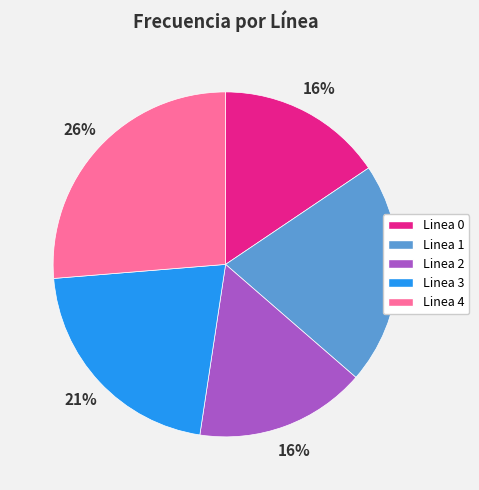

Is the sum of Linea 0 and Linea 1 greater than half?

No